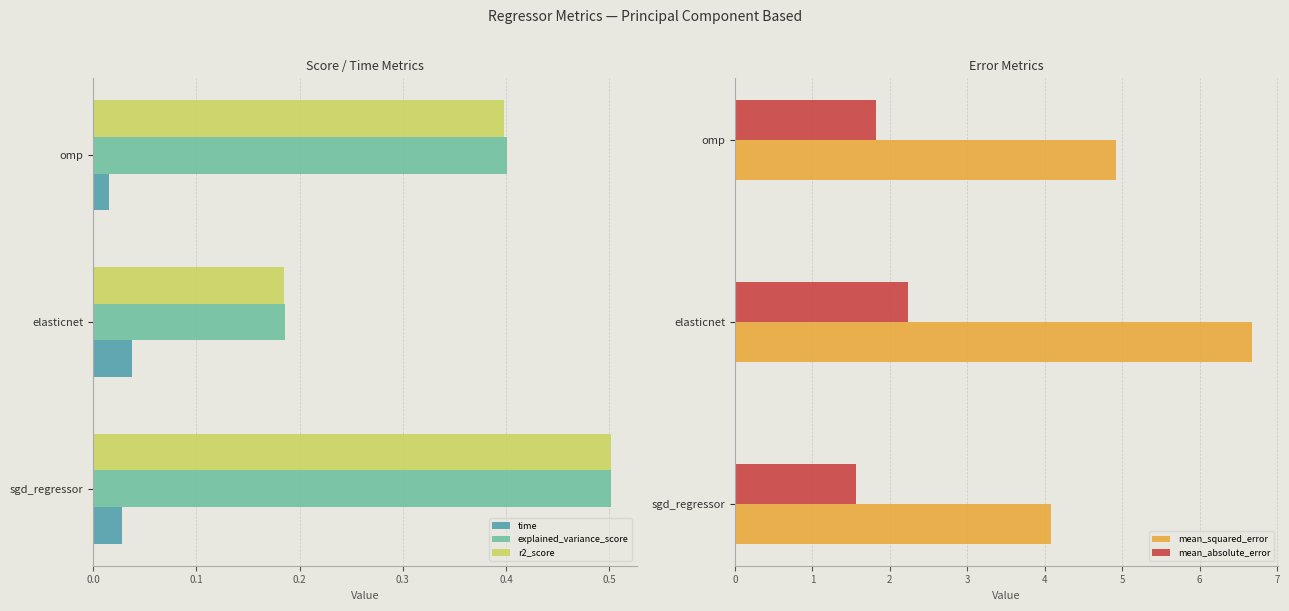

Is it true that time equals 0.1 at elasticnet?

False